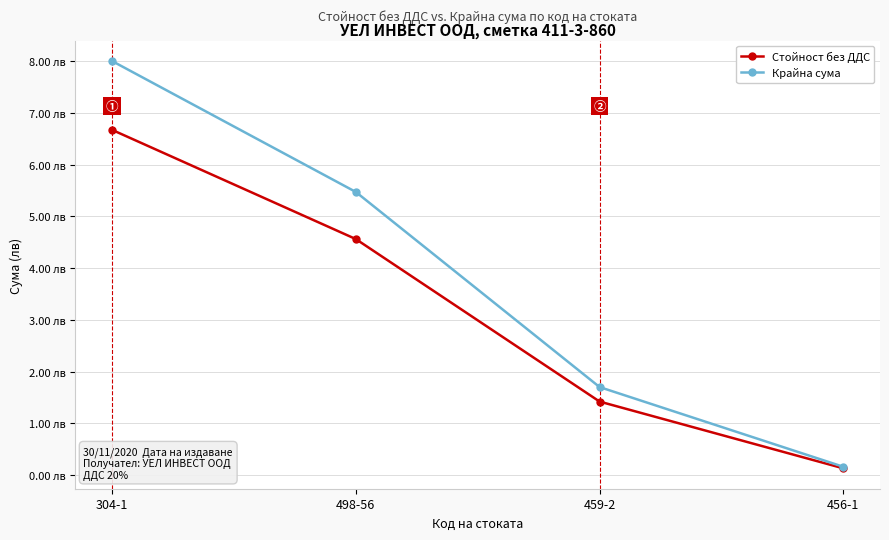

What is the difference between the maximum and minimum values in the Крайна сума series?

7.8